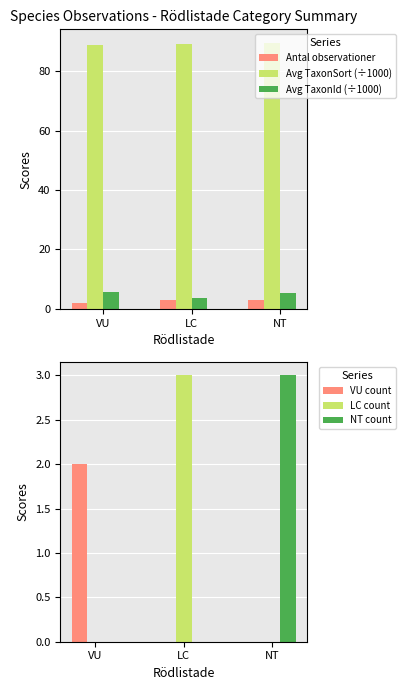

What is the difference between the highest and lowest values at VU?

88.9